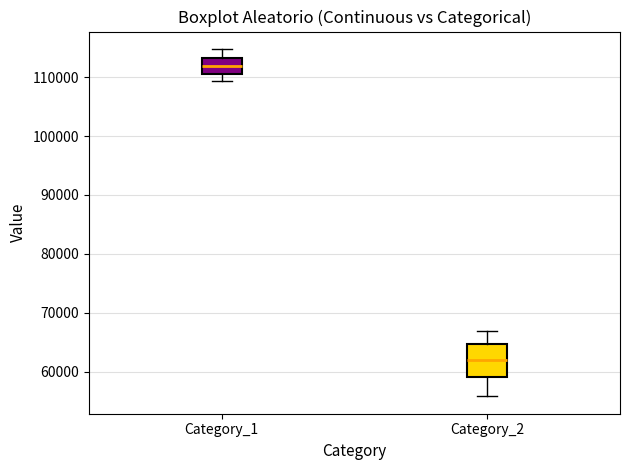

Which box is the tallest, from its lower edge to its upper edge?

Category_2